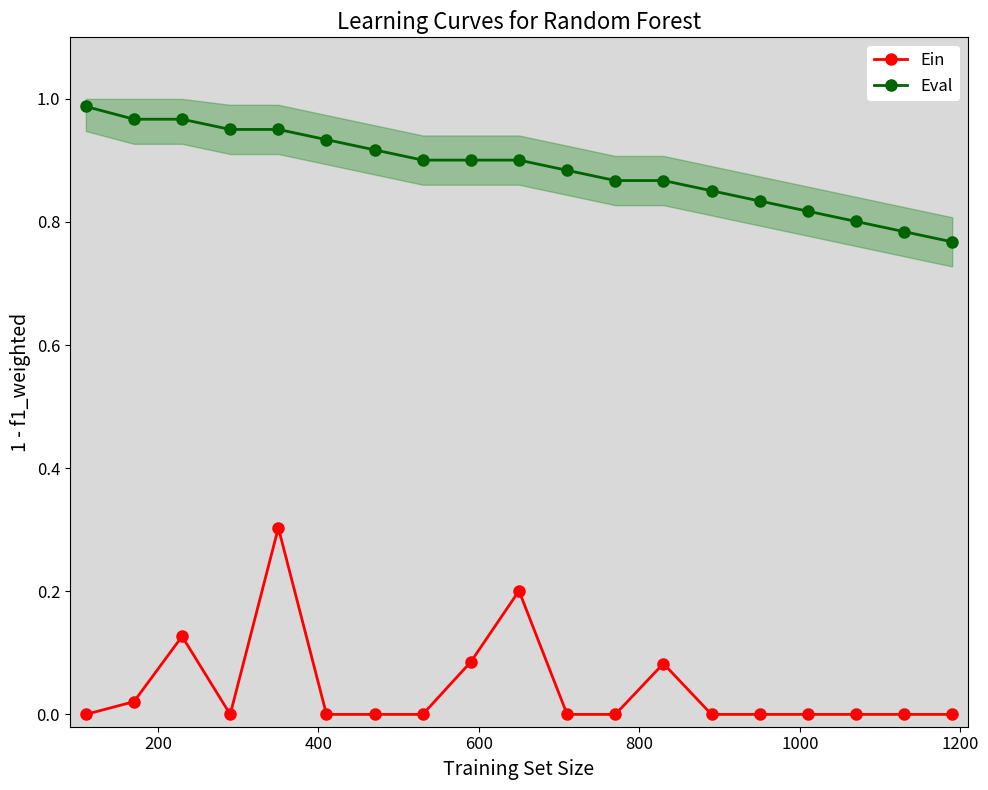

True or false: Eval and Ein intersect in this chart.

False